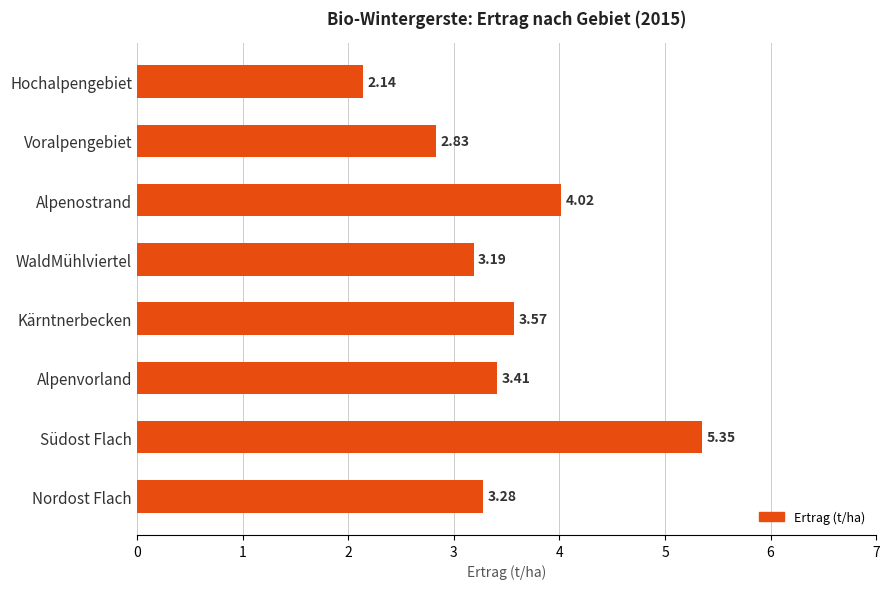

What is the ratio of the value at Kärntnerbecken to the value at Alpenostrand?

0.9